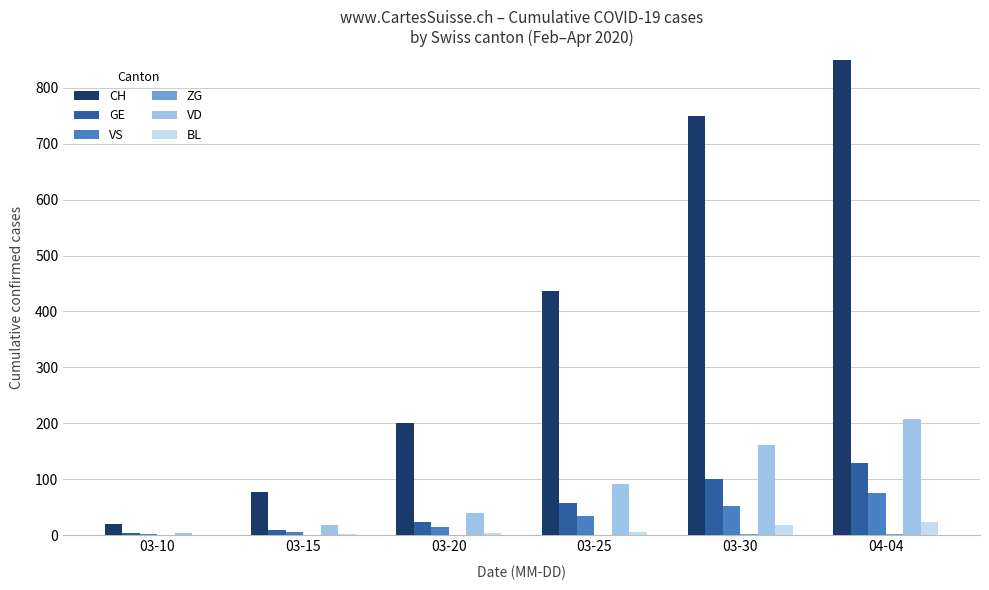

What is the average value of the ZG series?

1